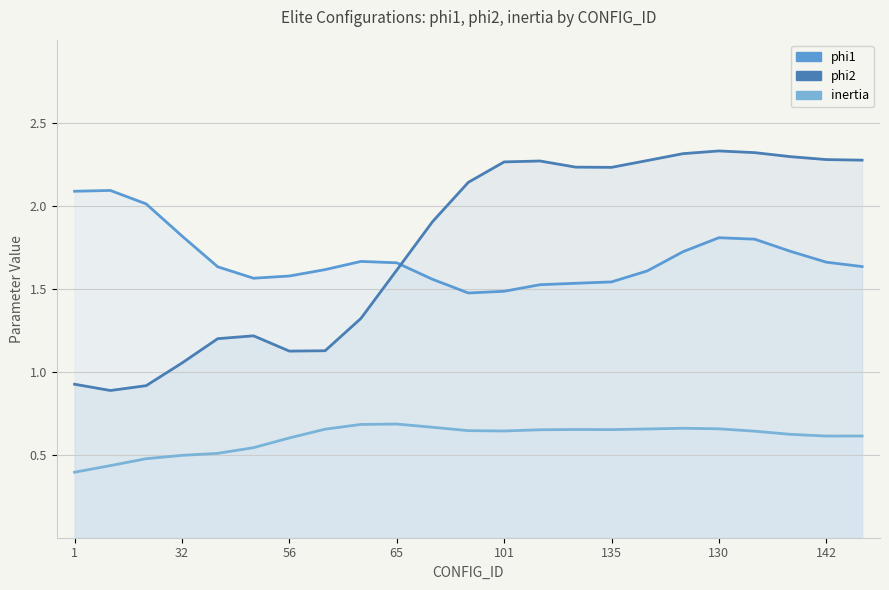

What value does the phi2 series have at 101?

2.3